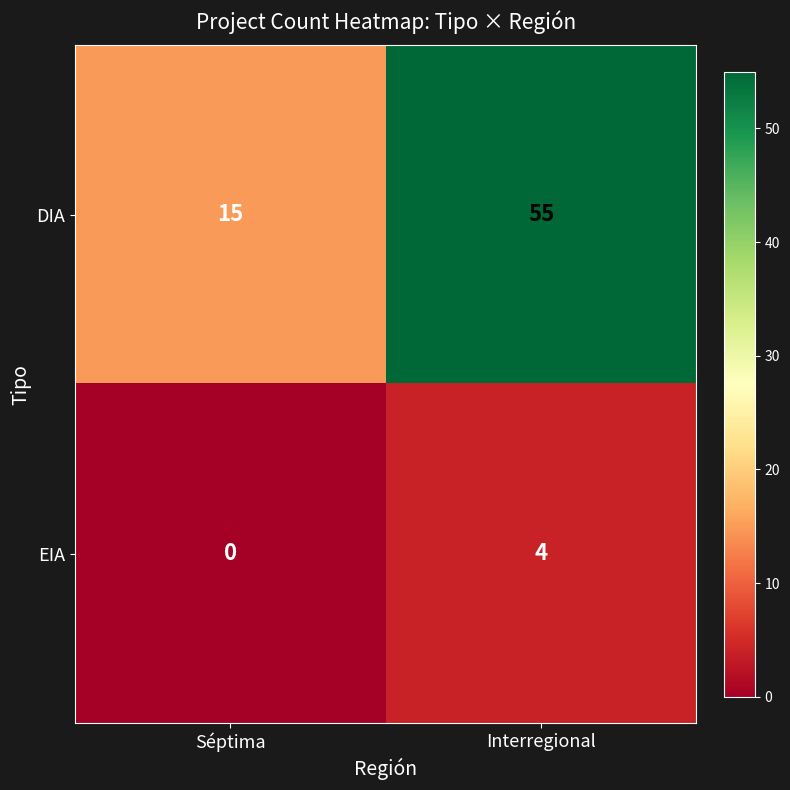

What is the sum of the DIA values at Séptima and Interregional?

70